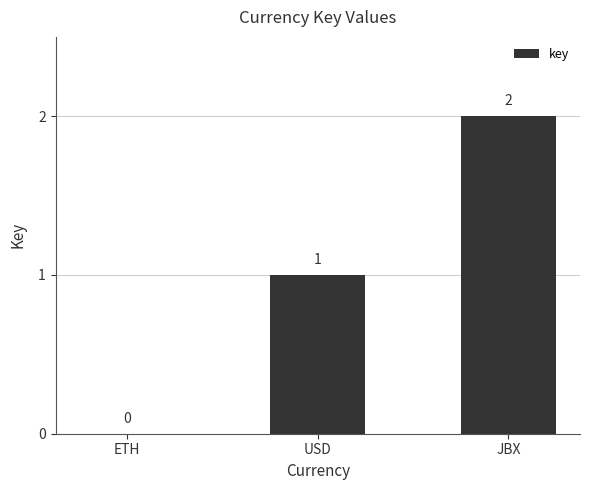

How many positive values are there?

2